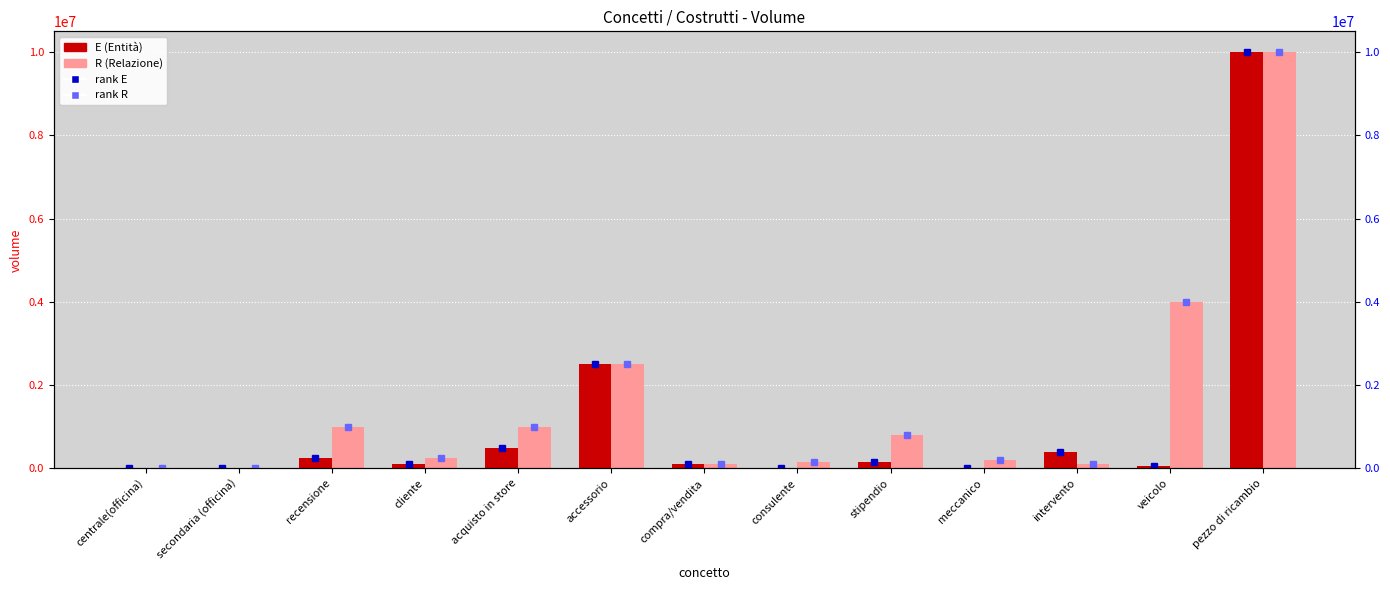

At which category is the sum across all series the highest?

pezzo di ricambio